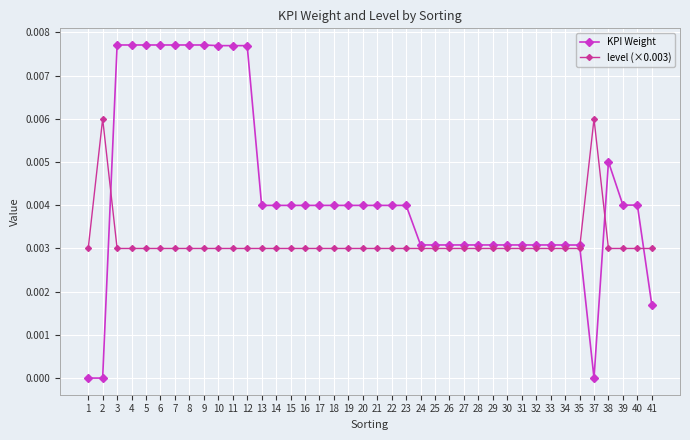

Between 18 and 28, which series saw the biggest shift?

KPI Weight